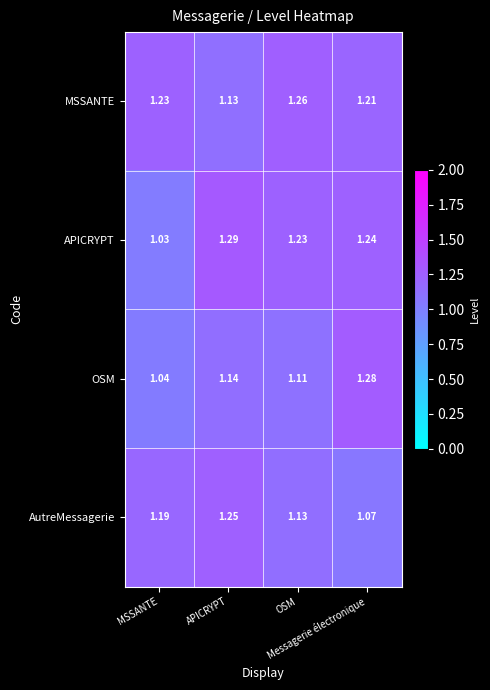

Which series changed the most between MSSANTE and Messagerie électronique?

OSM